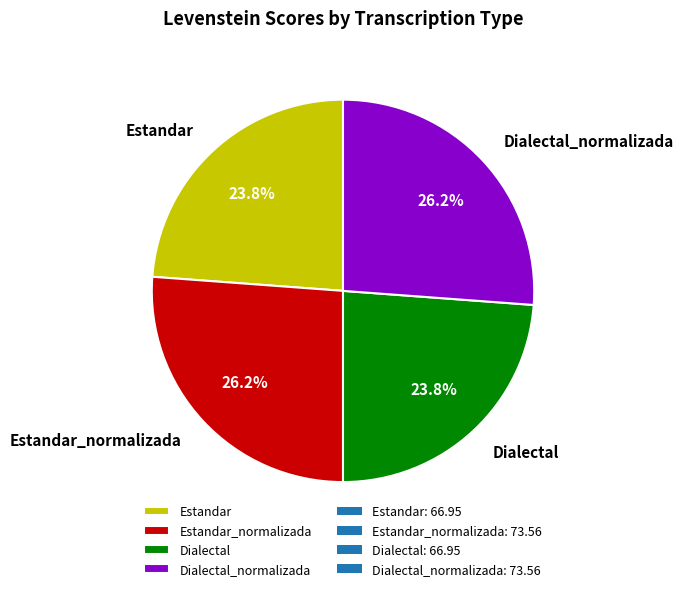

How many slices are in this pie chart?

4